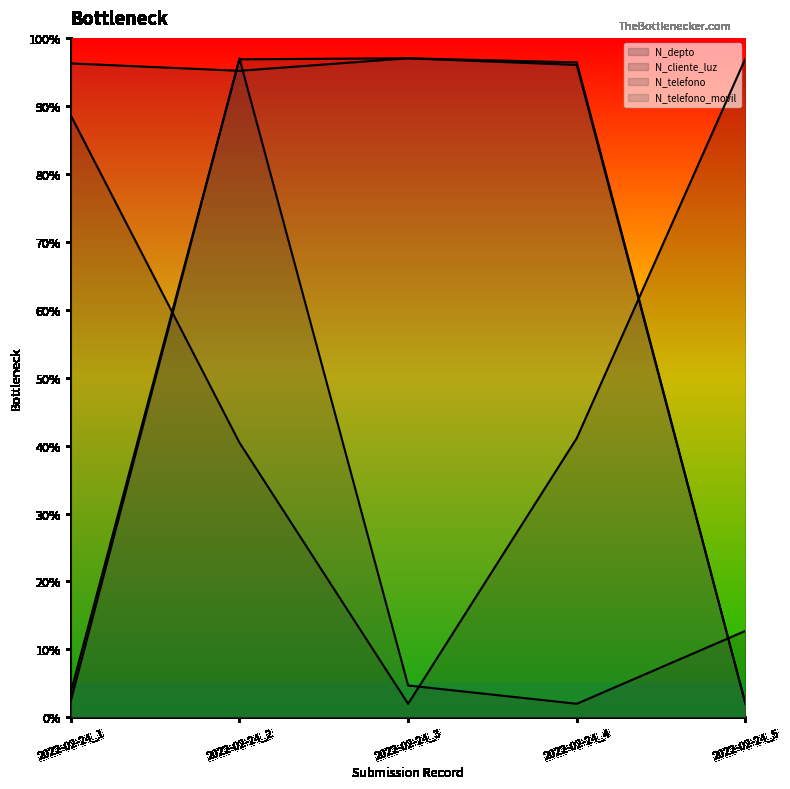

True or false: N_telefono and N_cliente_luz cross at least once.

True